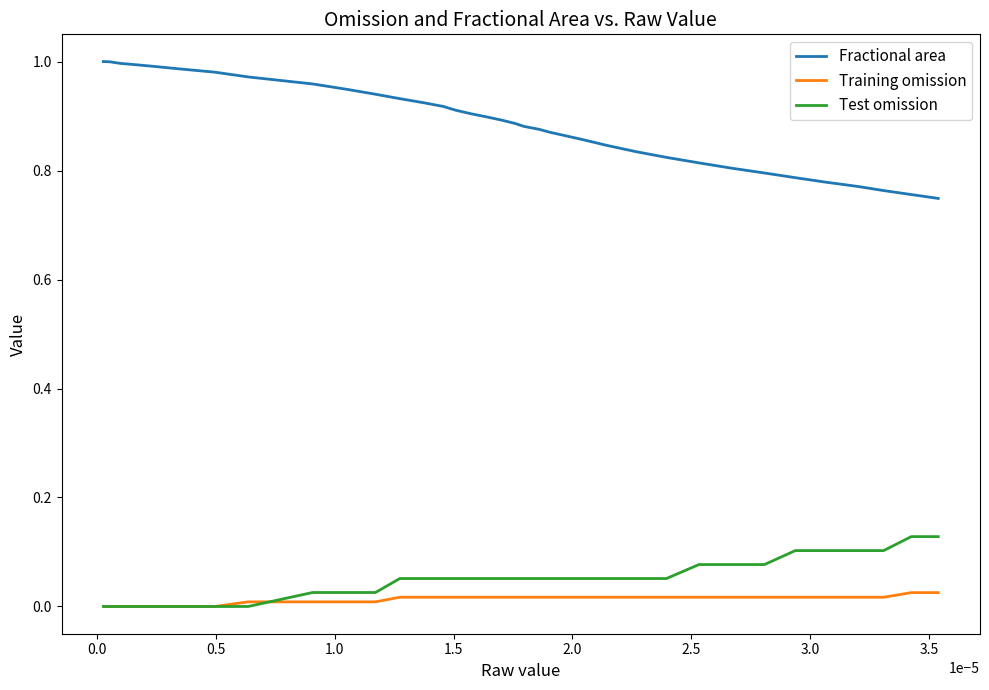

Rank the series by their maximum value, from highest to lowest.

Fractional area, Test omission, Training omission